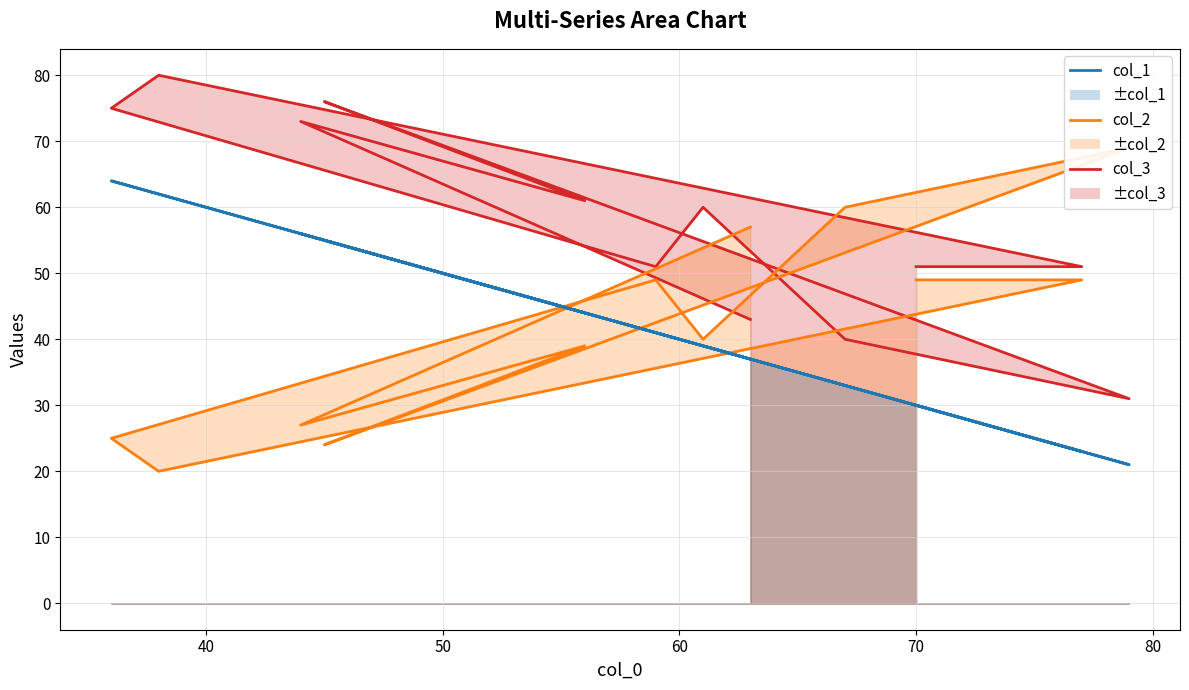

Reading left to right, what are all the values shown in this chart?

col_3 line: 43	73	61	76	31	40	60	51	75	80	51	51
col_2 line: 57	27	39	24	69	60	40	49	25	20	49	49
col_1 line: 37	56	44	55	21	33	39	41	64	62	23	30